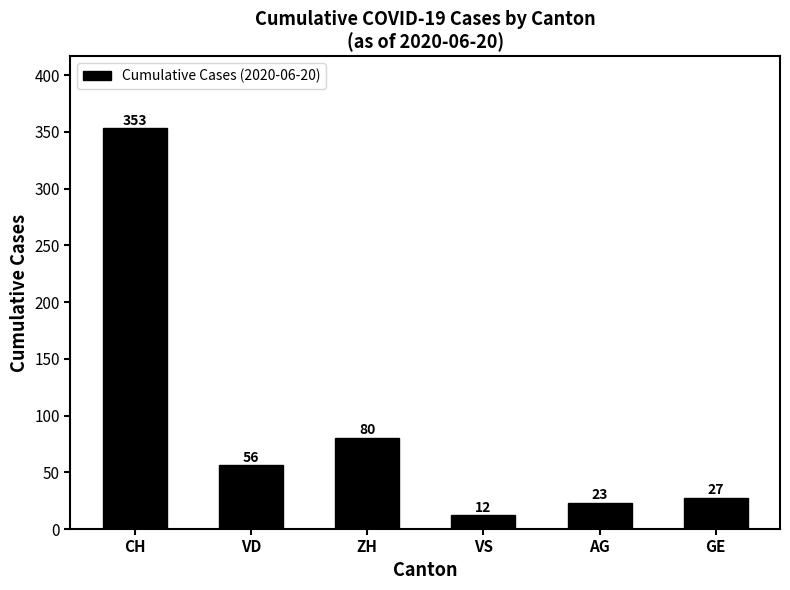

Reading left to right, what are all the values shown in this chart?

CH=353	VD=56	ZH=80	VS=12	AG=23	GE=27